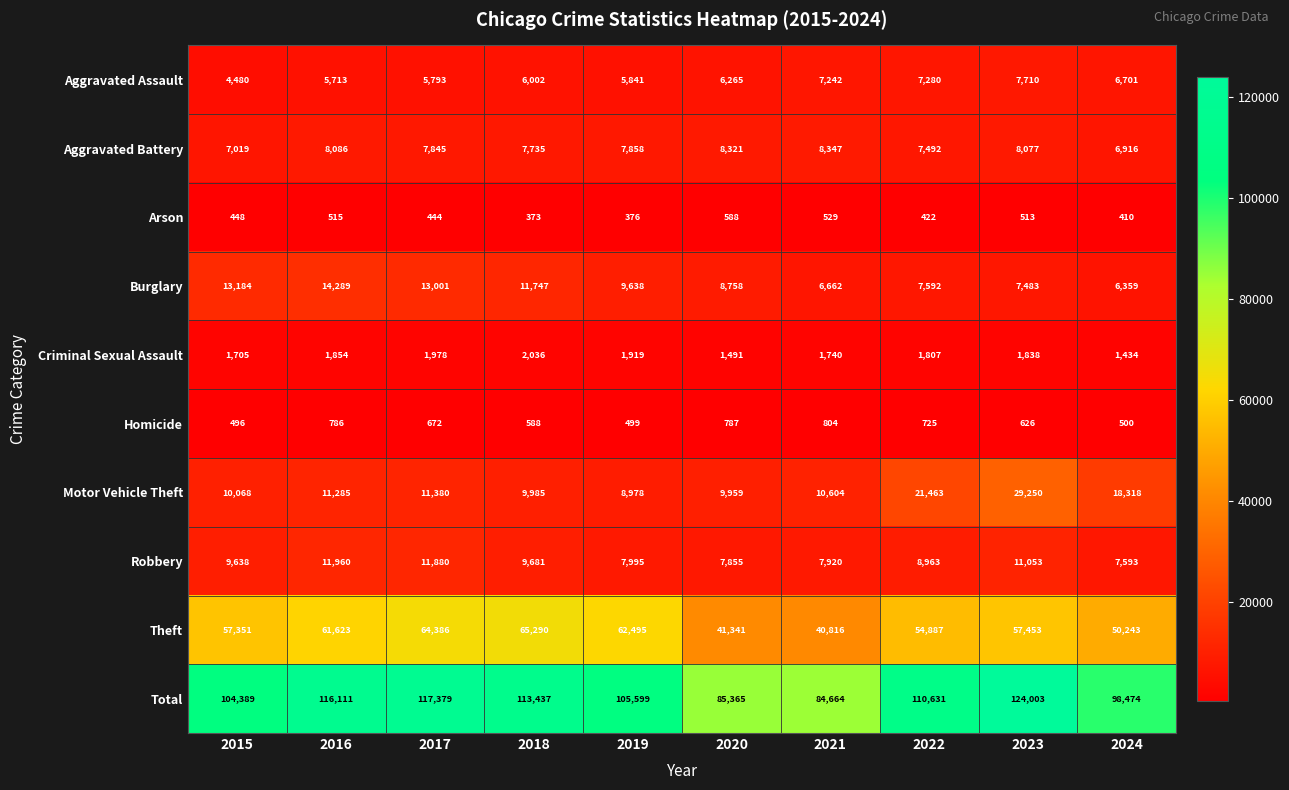

What is the difference between the second highest and minimum values in the Criminal Sexual Assault series?

544